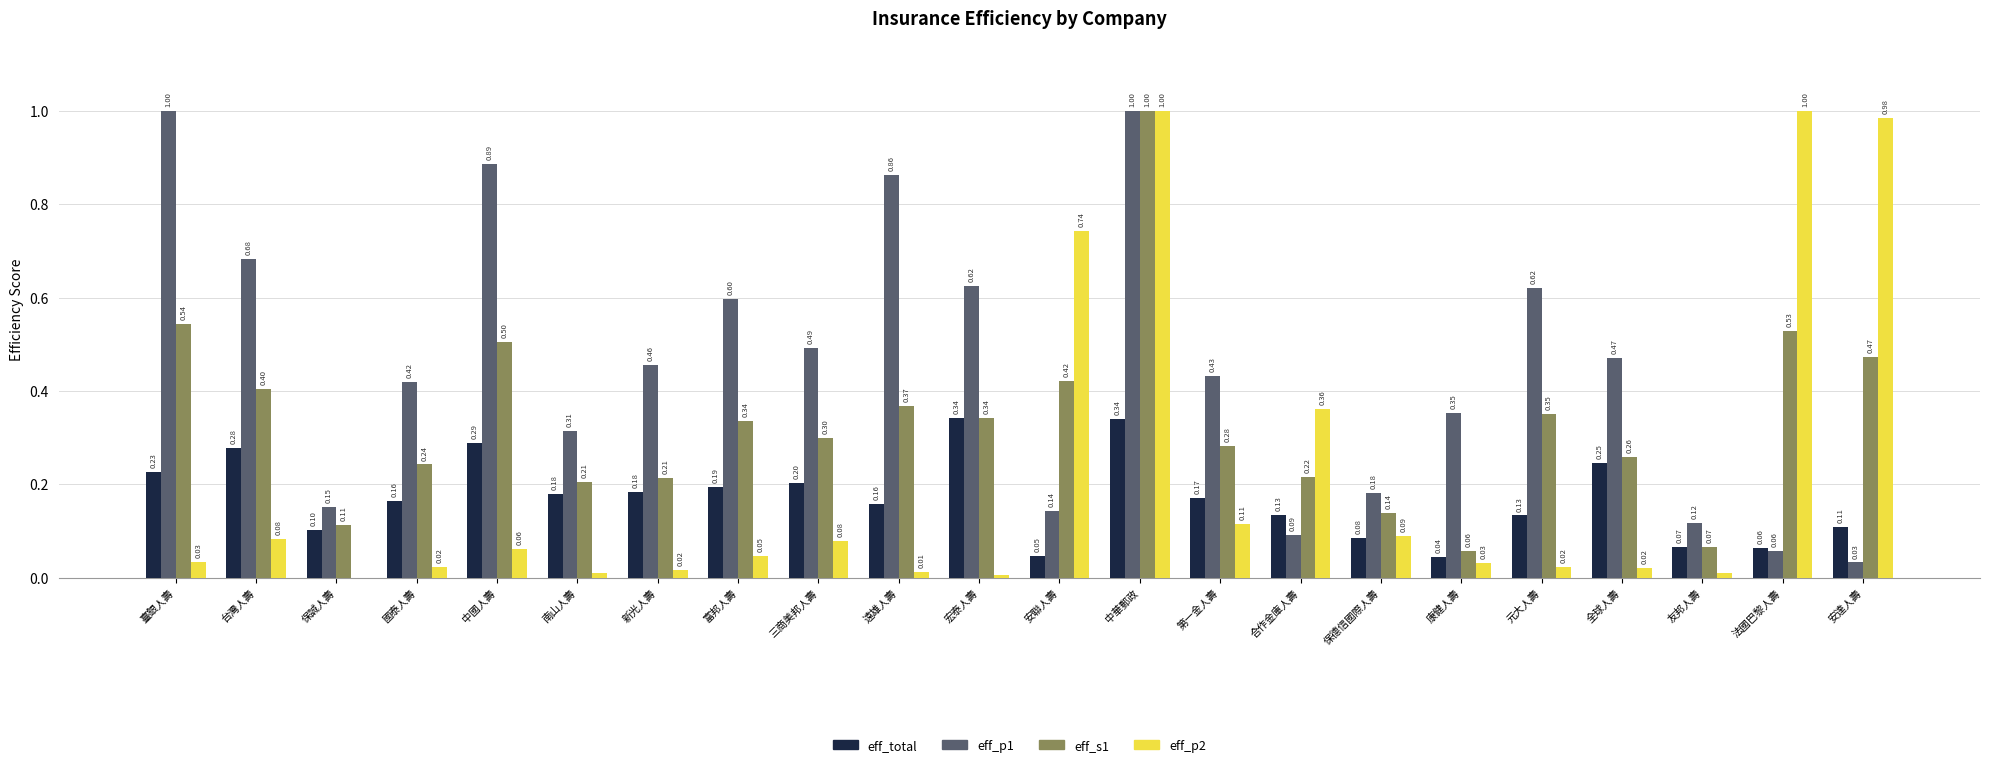

What is the sum of all eff_s1 values?

7.4